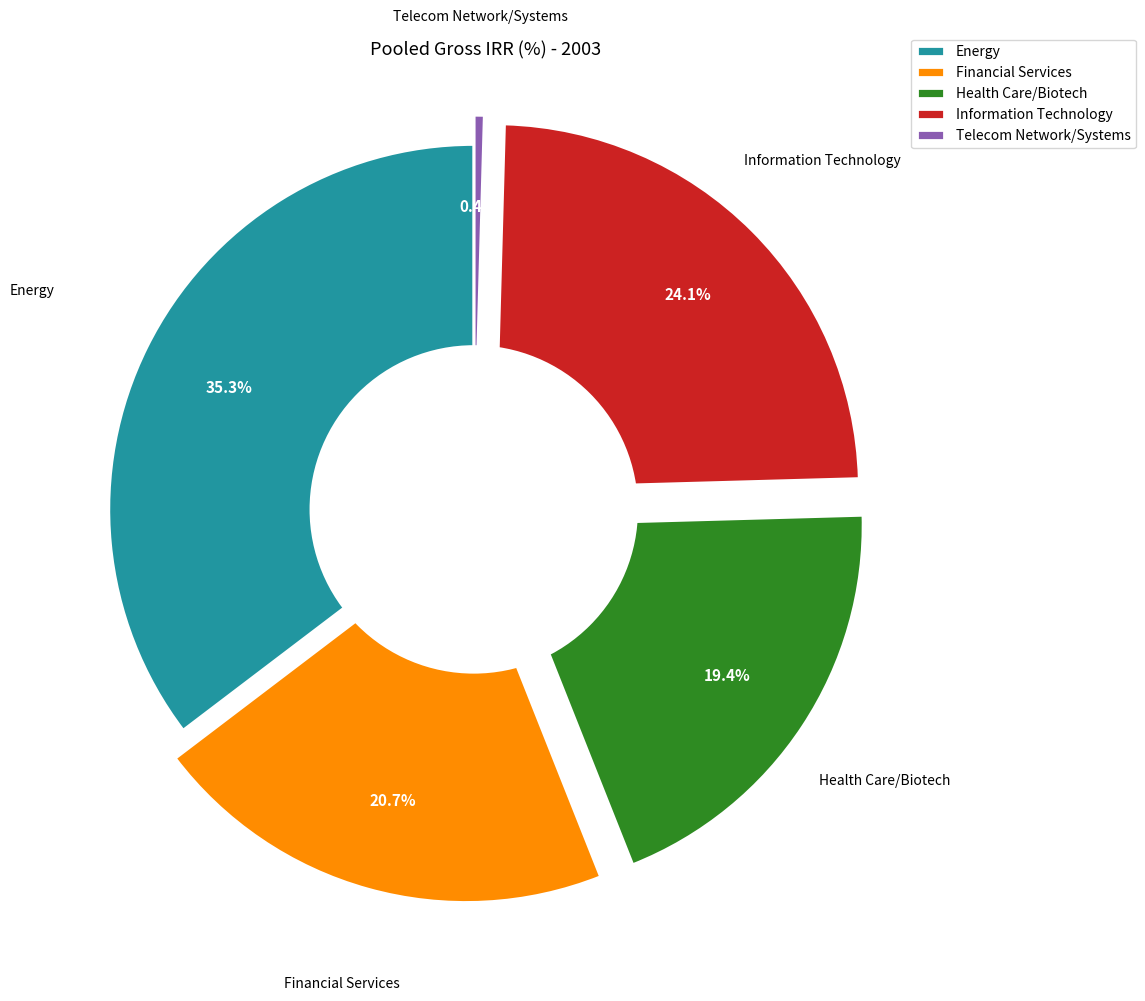

Which category has the biggest portion of the pie?

Energy